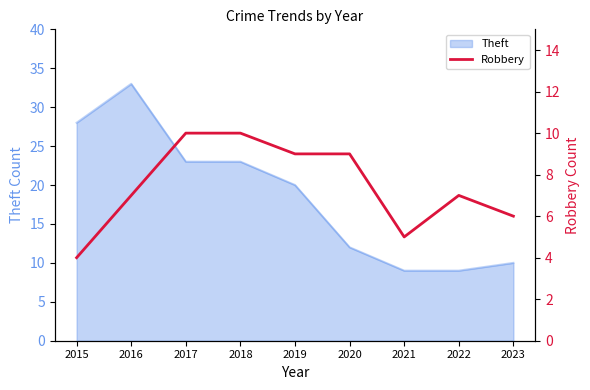

The value of Theft at 2021 is 13. True or false?

False